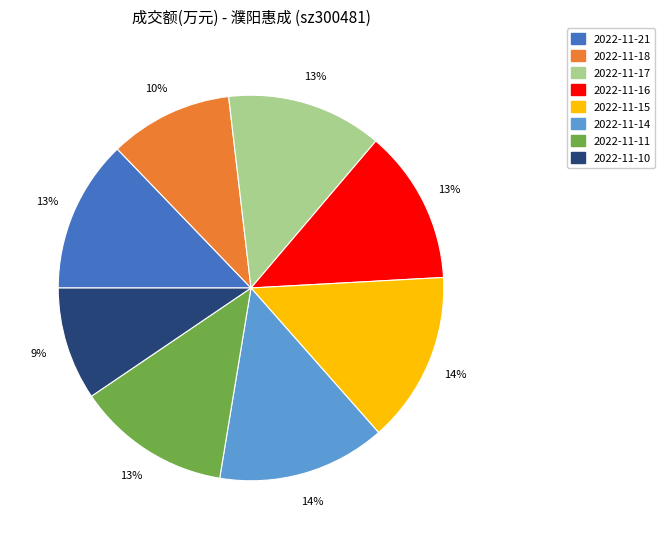

To the nearest percent, what percentage of the pie is 2022-11-21?

13%